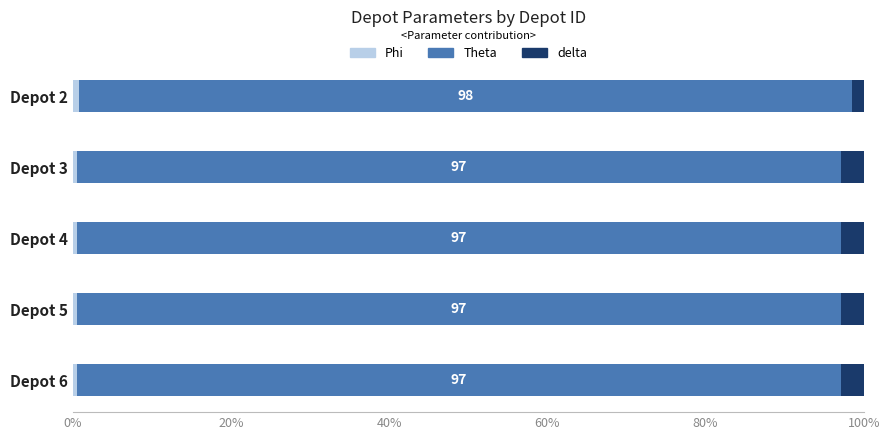

What position from the left is 0%?

1